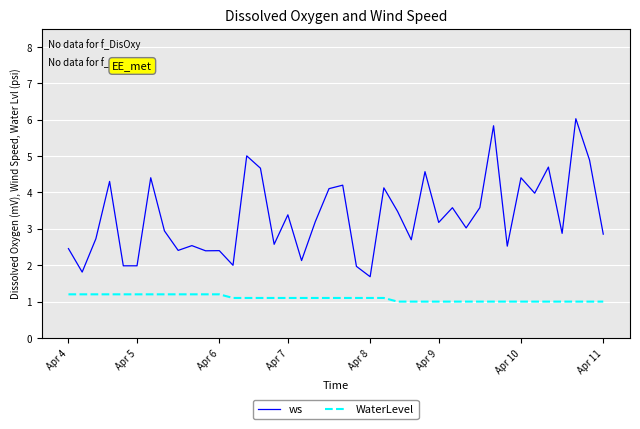

True or false: ws has more than 1 points higher than both neighbors.

True